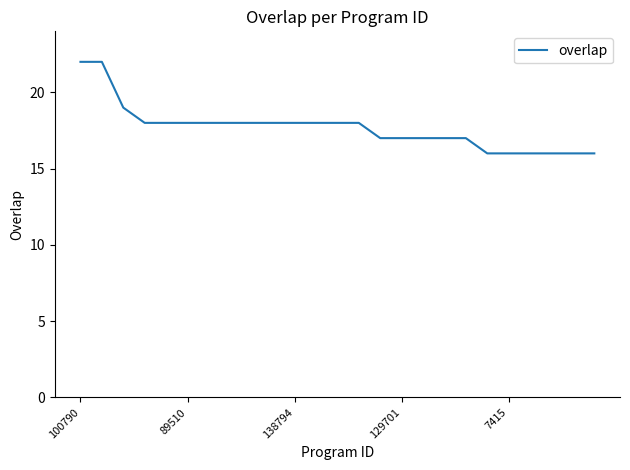

What is the smallest value displayed?

16